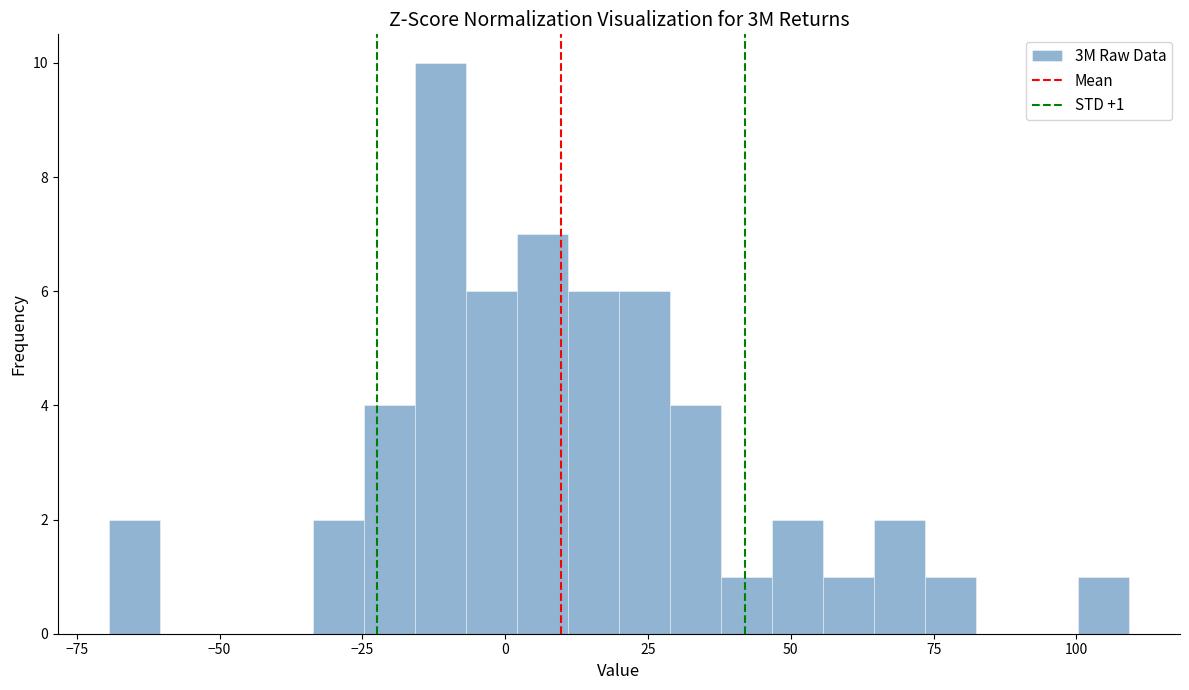

Read against the x-axis, roughly where is the centre of the tallest bar?

-10